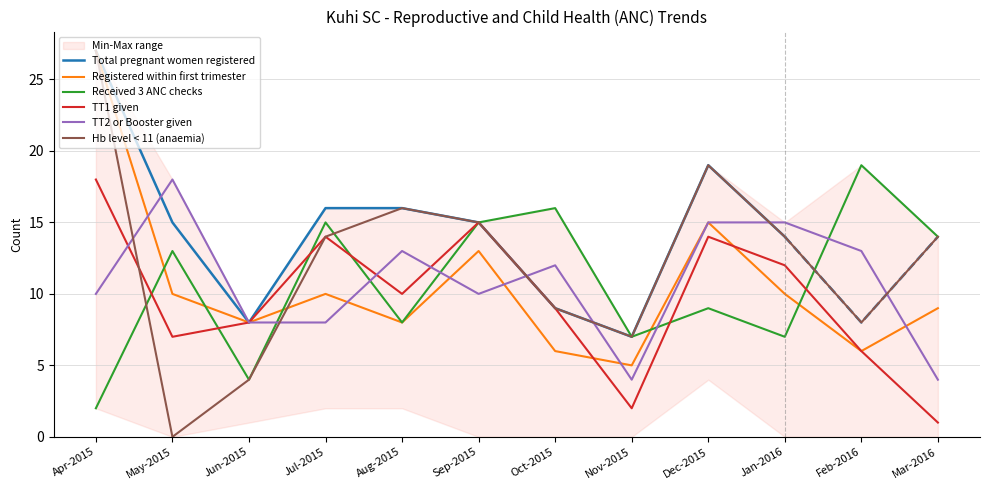

At Apr-2015, list the series in order from largest to smallest.

Registered within first trimester, Hb level < 11 (anaemia), TT1 given, TT2 or Booster given, Received 3 ANC checks